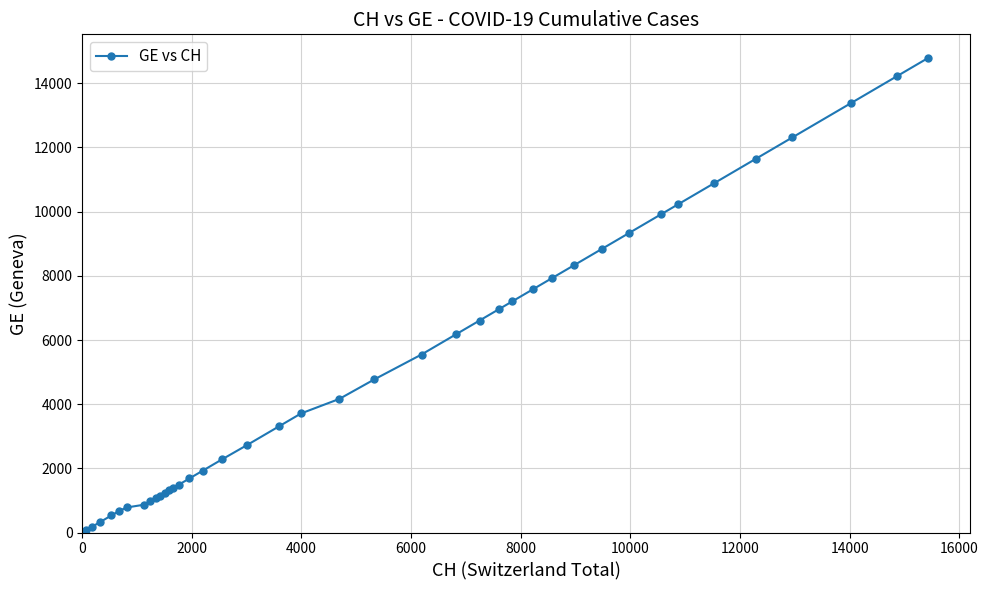

What is the difference between the second highest and second lowest values?

14043